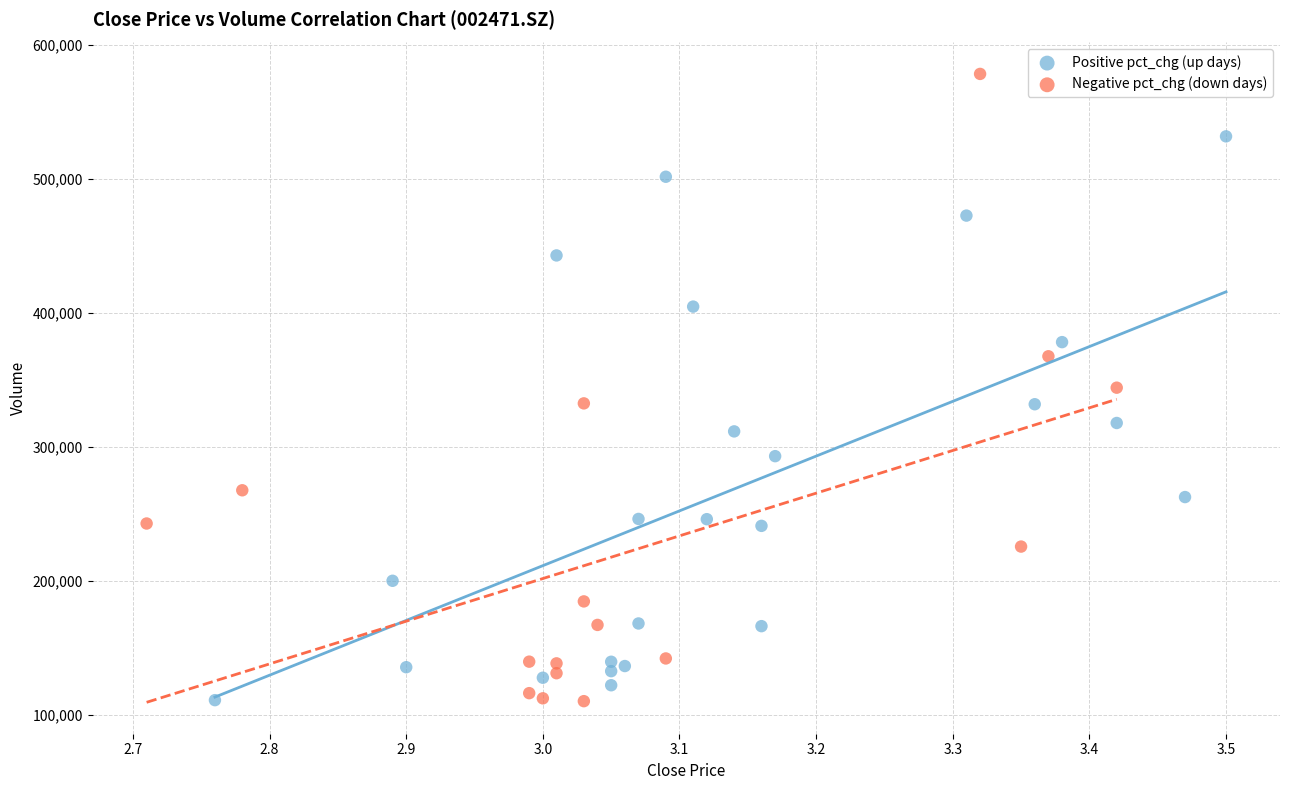

What are all the series names shown in the legend?

Positive pct_chg (up days), Negative pct_chg (down days)